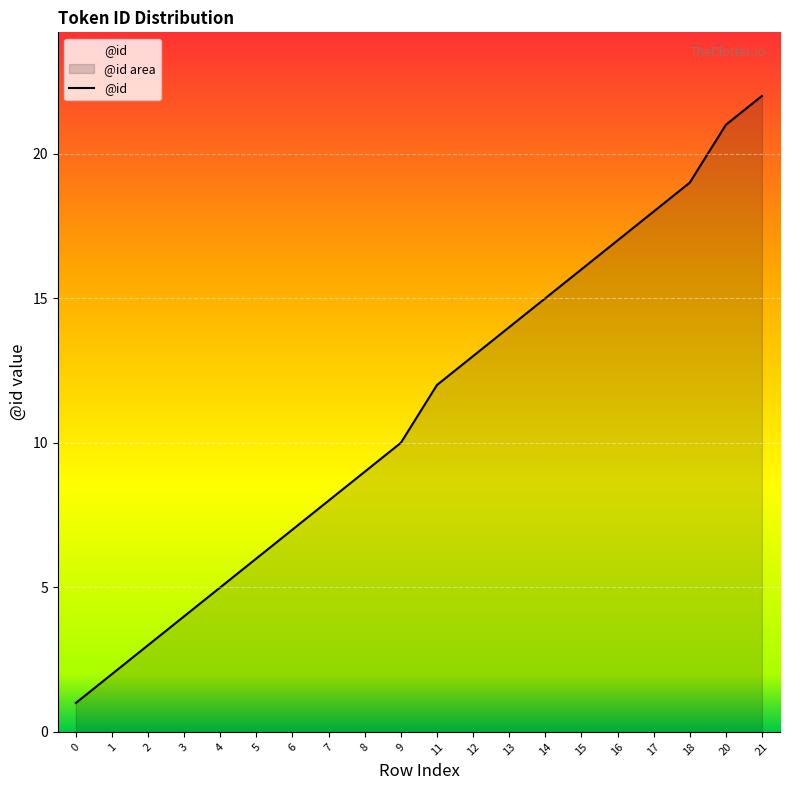

What is the difference between the second highest and second lowest values?

19